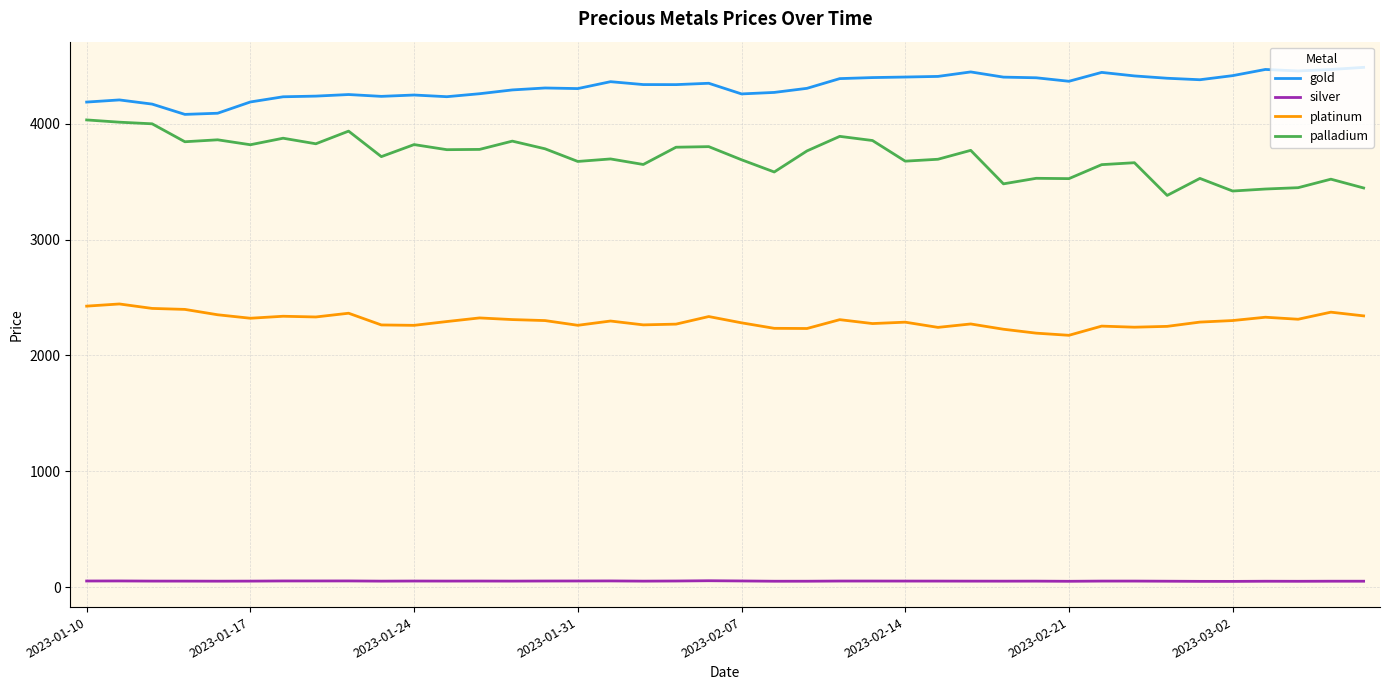

Which series has the largest total across all categories?

gold